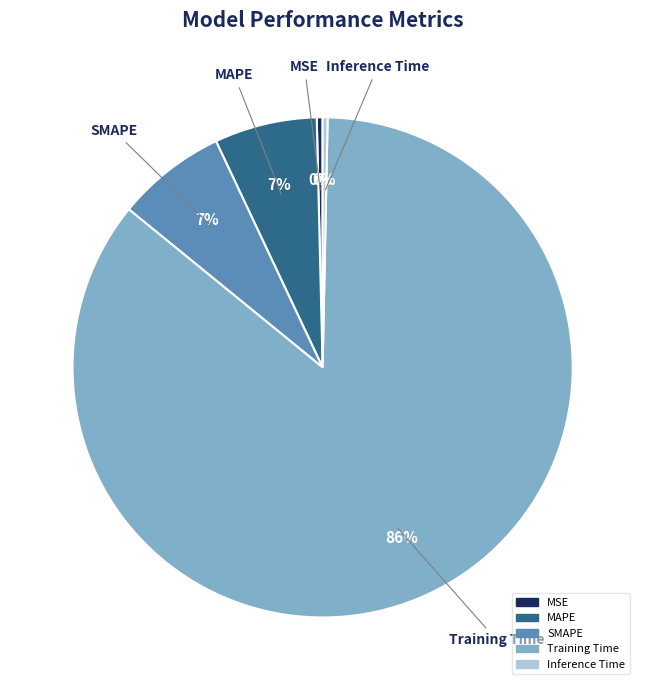

Is the sum of SMAPE and MAPE greater than half?

No